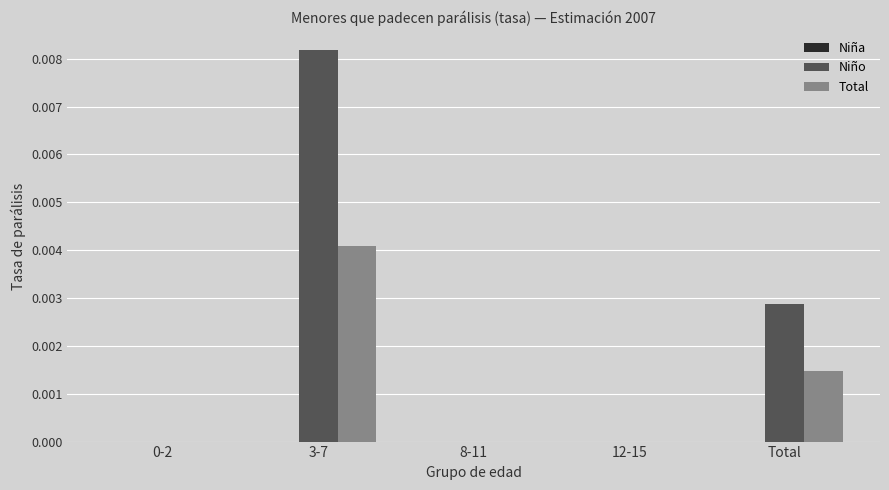

Which category has the highest value in the Total series?

3-7